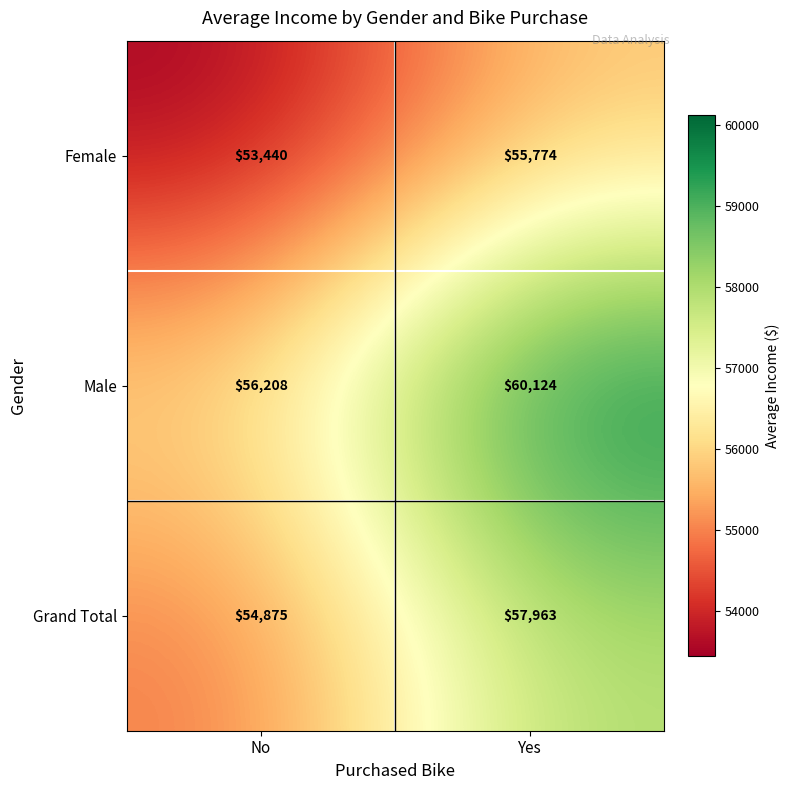

How many series are shown in this chart?

3